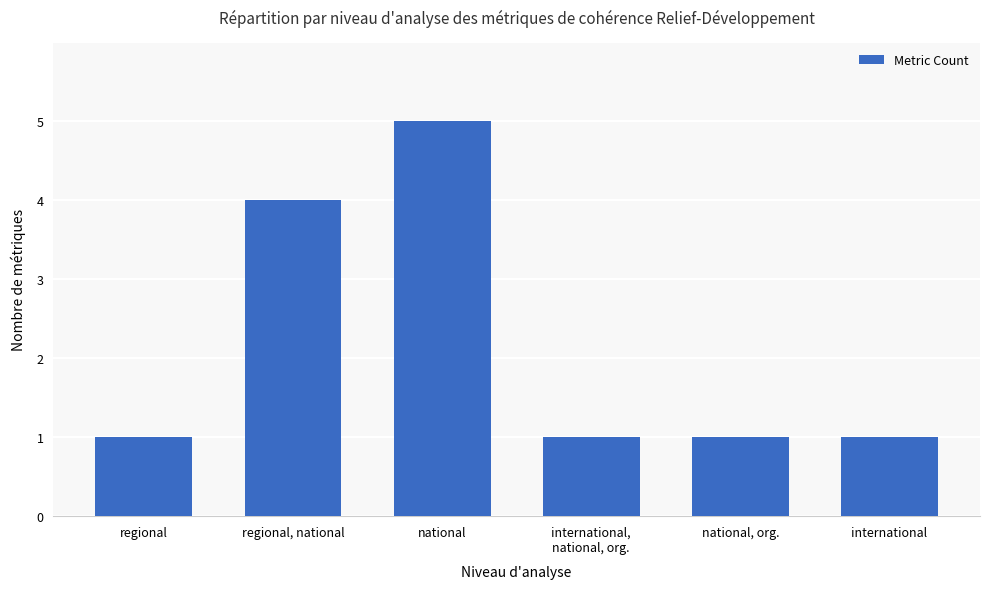

The value at national, org. is 1. True or false?

True